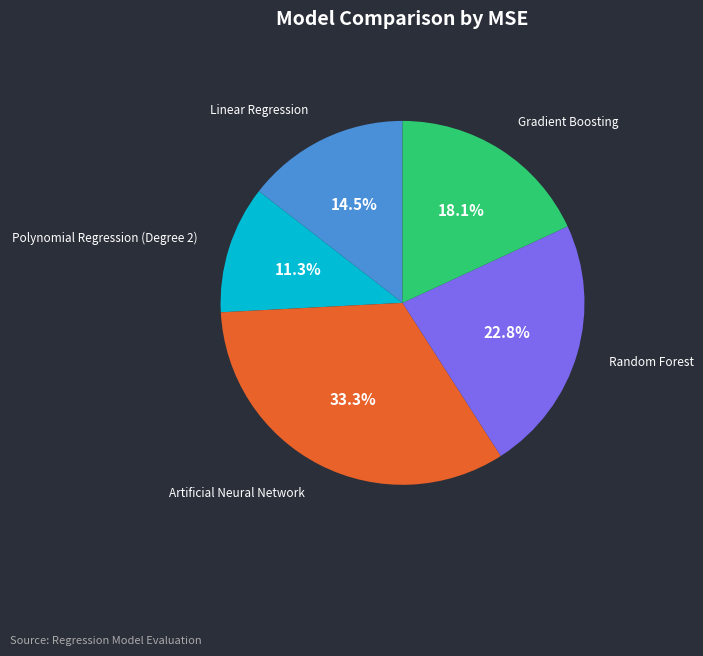

Count the number of slices in the pie.

5